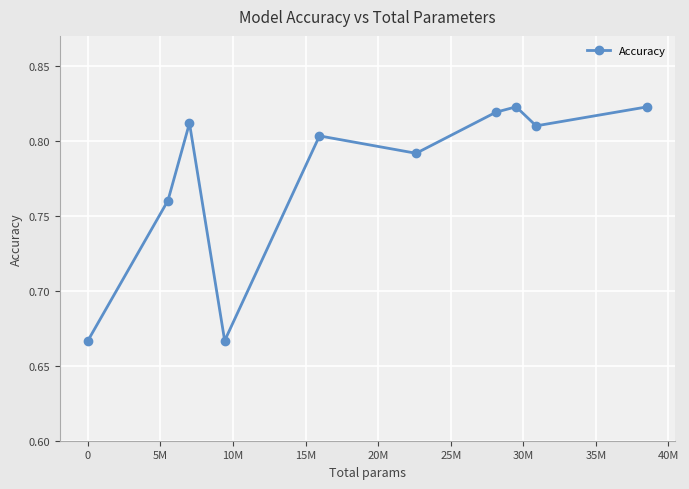

How many values are between 0 and 1?

10